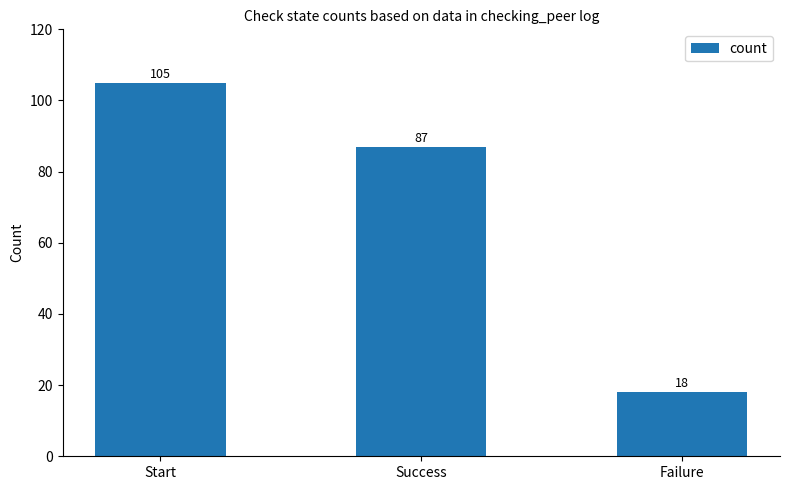

What is the change in value from Start to Success?

-18